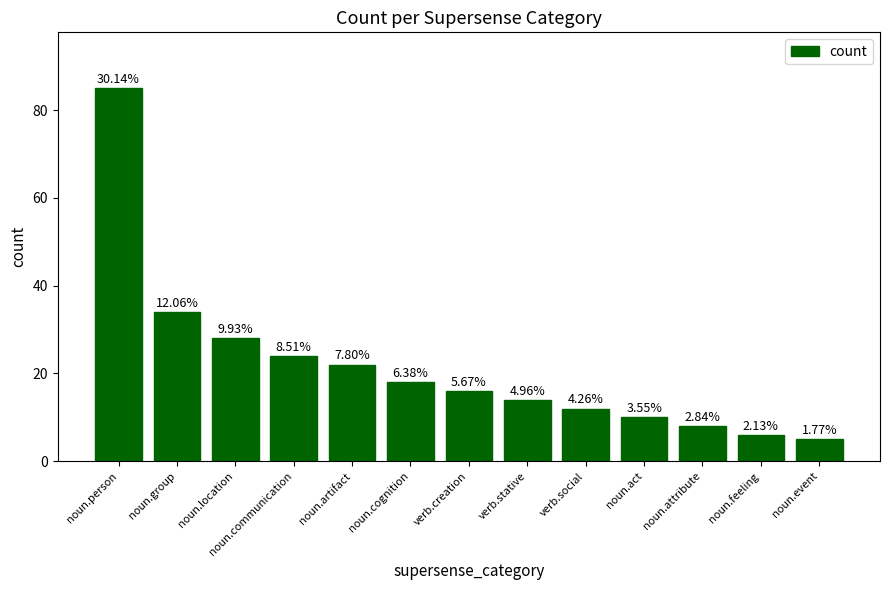

At which label does the data first exceed 16?

noun.person